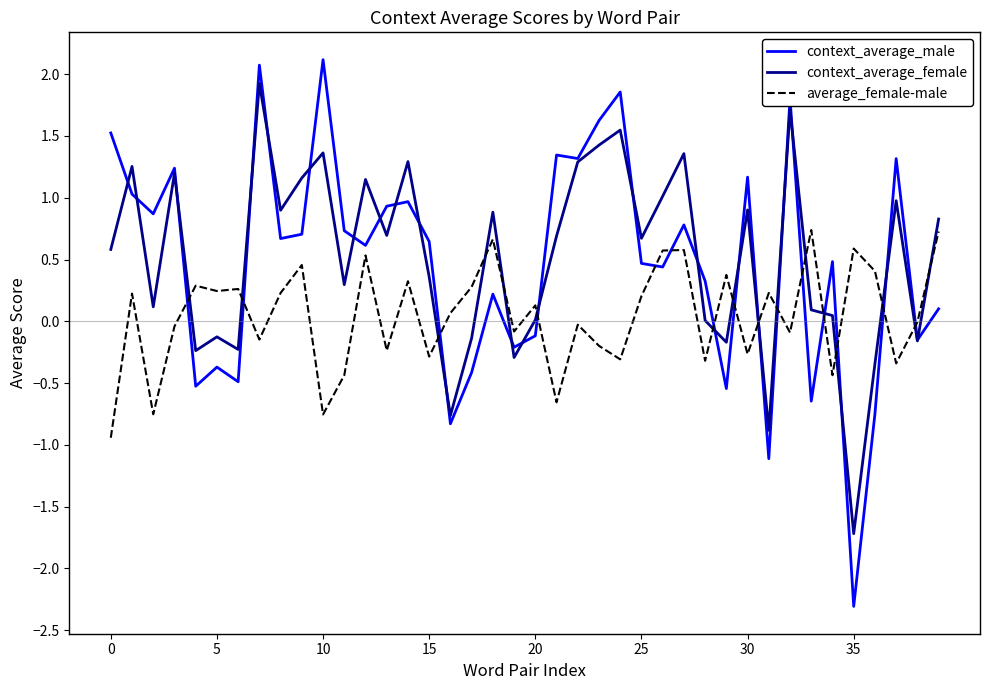

How many times do context_average_female and average_female-male cross each other?

16